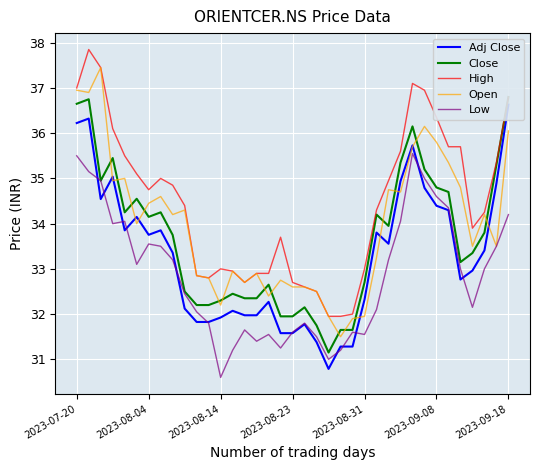

True or false: High and Low cross at least once.

False